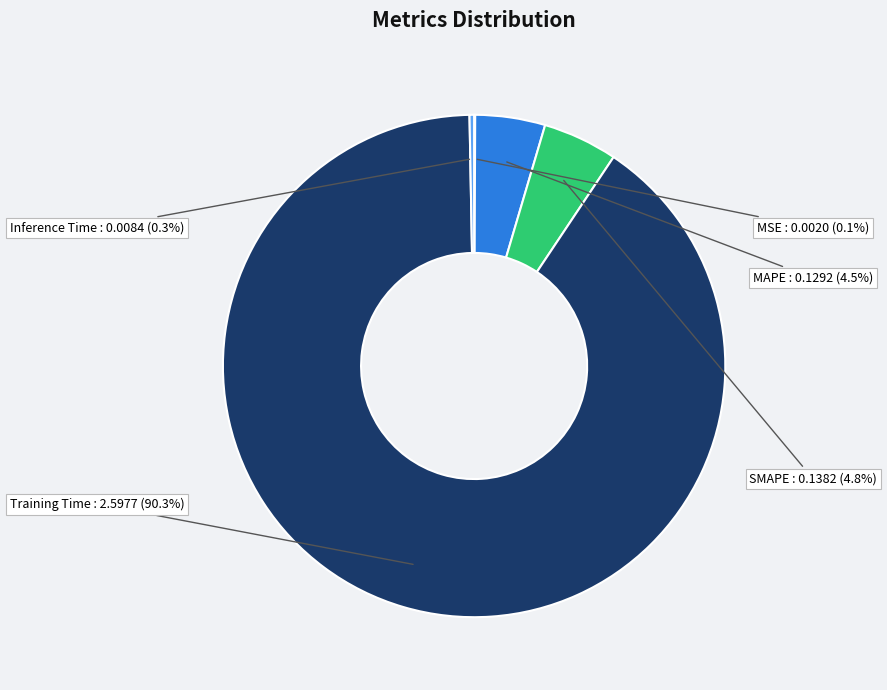

What percentage is NOT represented by Inference Time?

99.7%